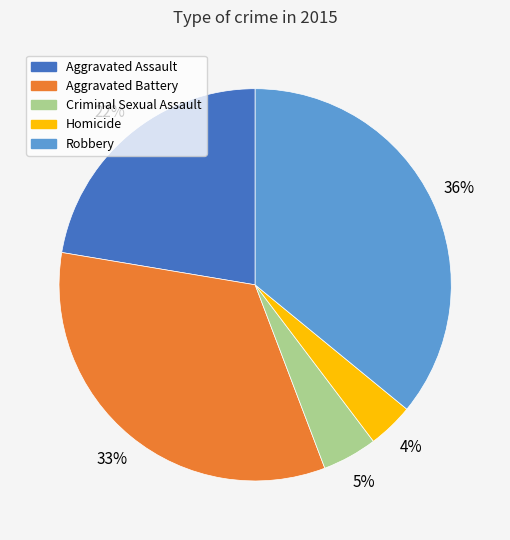

To the nearest percent, what is the difference between the largest and smallest slice percentages?

32%